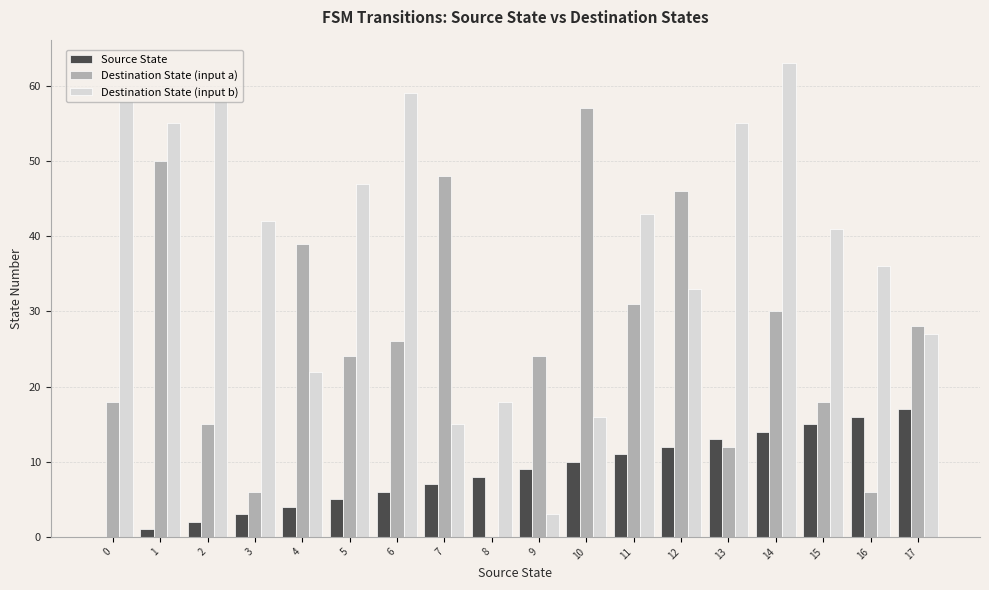

Reading right to left, extract all data points from this chart.

Source State: 17	16	15	14	13	12	11	10	9	8	7	6	5	4	3	2	1	0
Destination State (input a): 28	6	18	30	12	46	31	57	24	0	48	26	24	39	6	15	50	18
Destination State (input b): 27	36	41	63	55	33	43	16	3	18	15	59	47	22	42	58	55	58